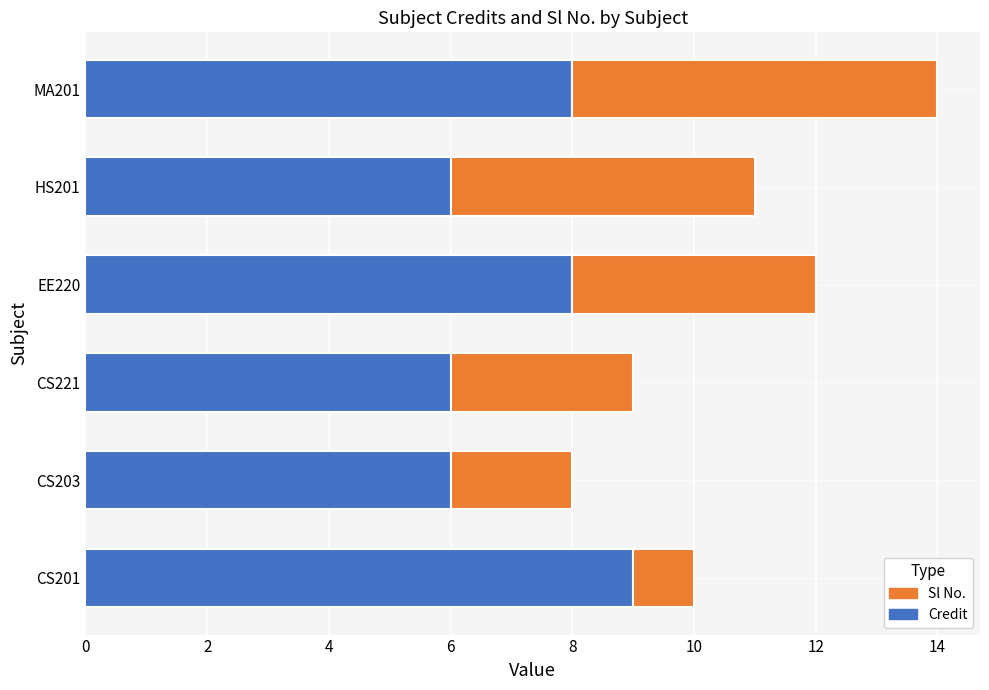

What is the average value of the Credit series?

7